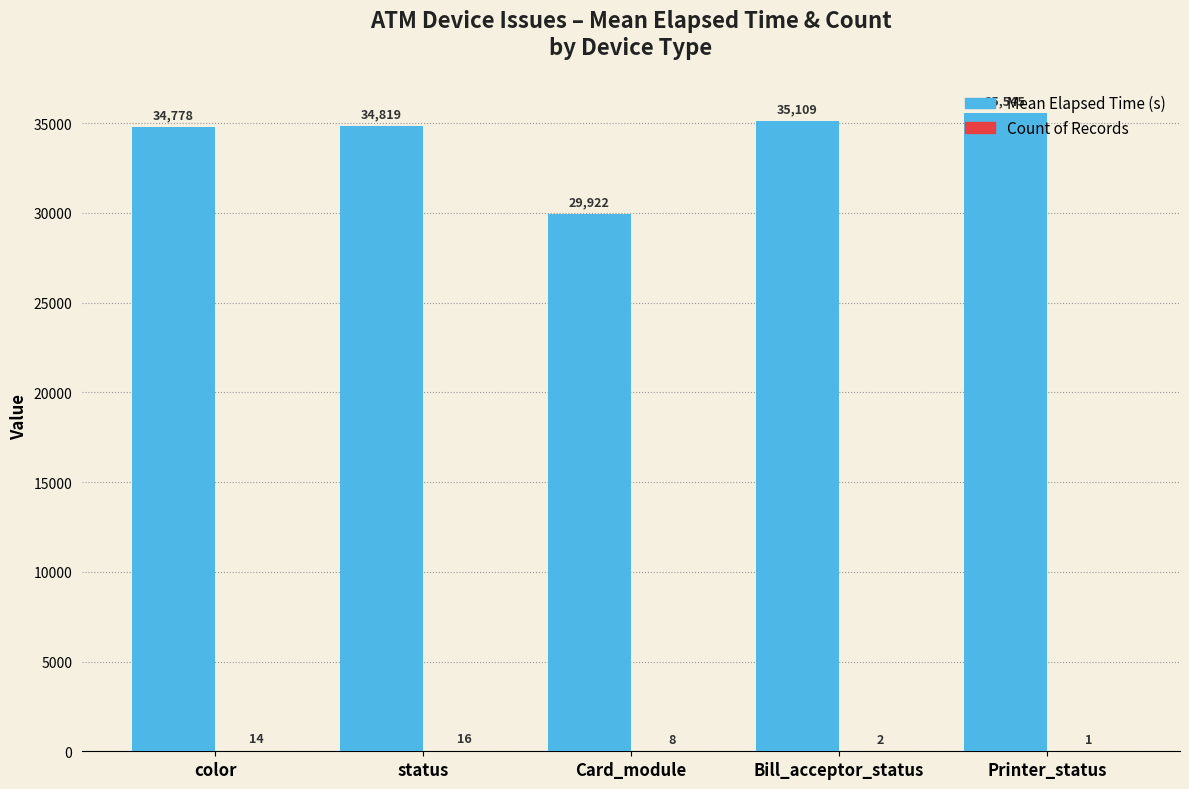

Which label corresponds to the largest value in the chart?

Printer_status